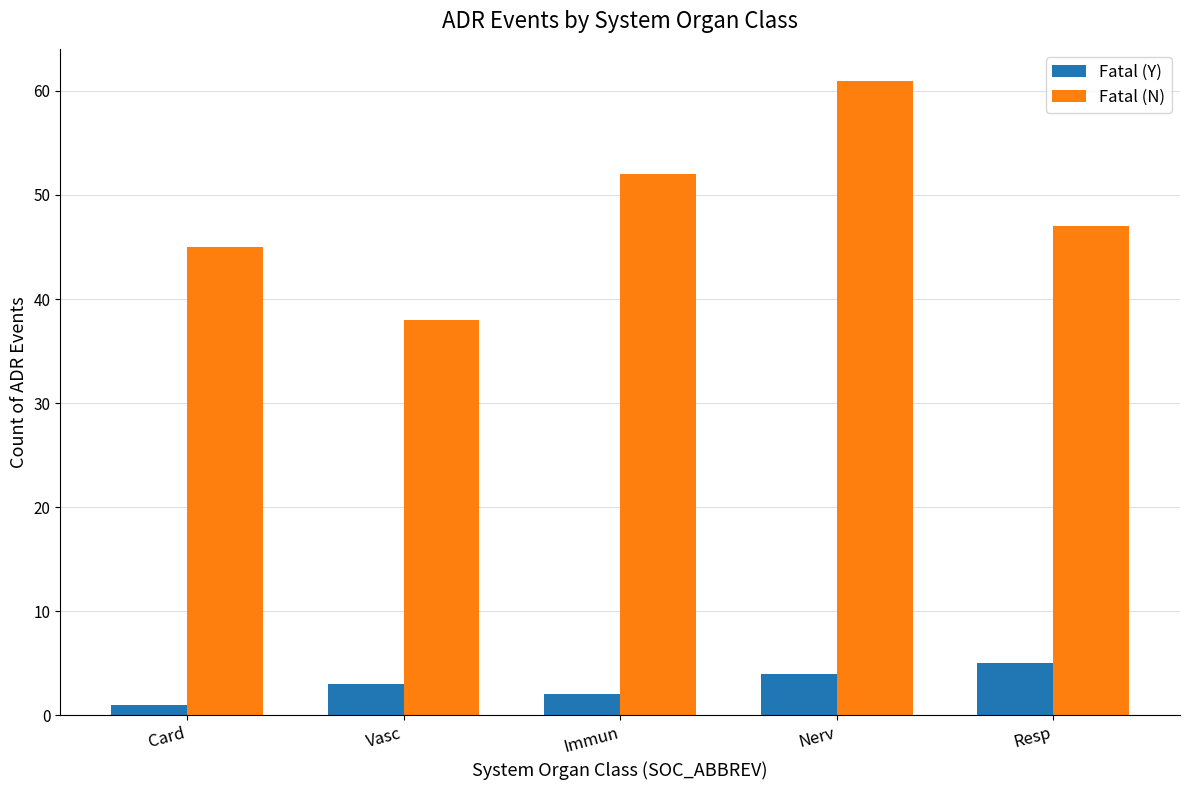

At which label does Fatal (N) first exceed 47?

Immun